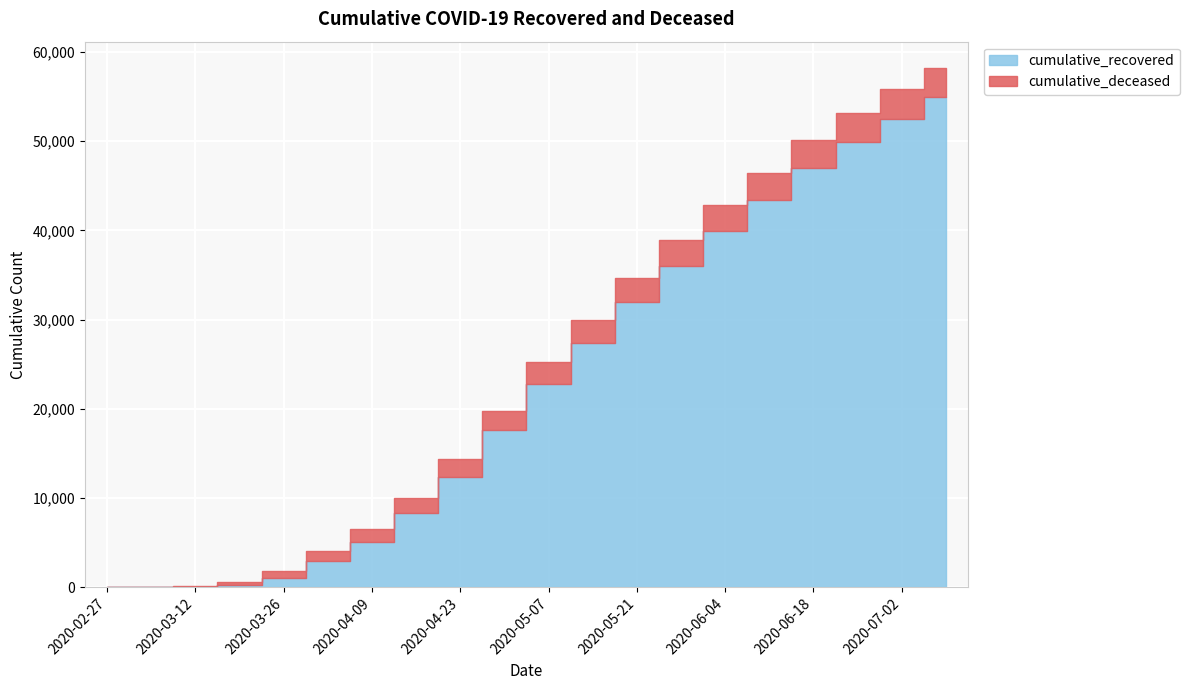

True or false: cumulative_deceased has a value of 4626 at 2020-07-02.

False